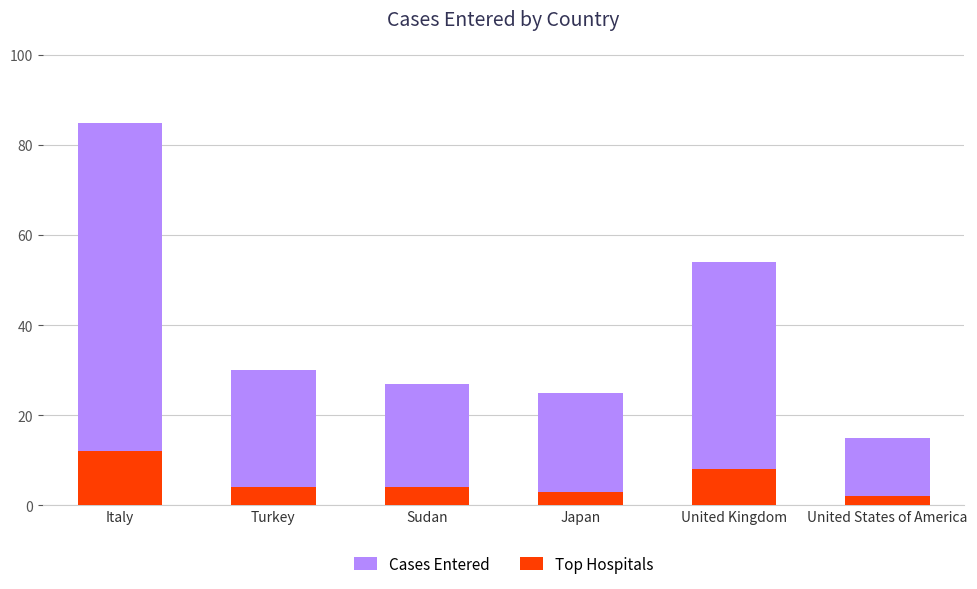

Read the Cases Entered value at Sudan.

27